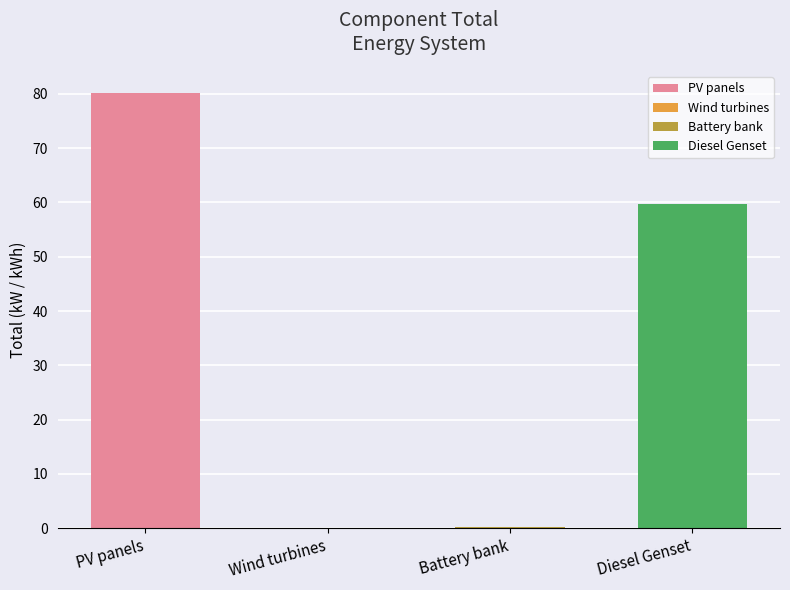

How many bars are there in total?

4